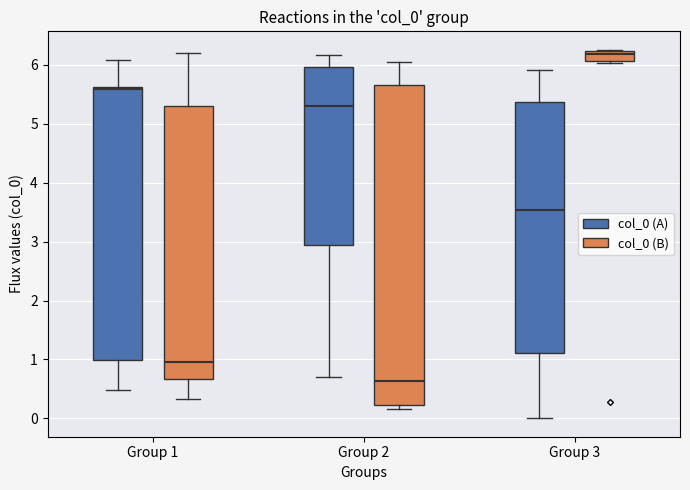

Comparing the boxes themselves (not the whiskers), which one is the tallest?

Group 2 (col_0 (B))